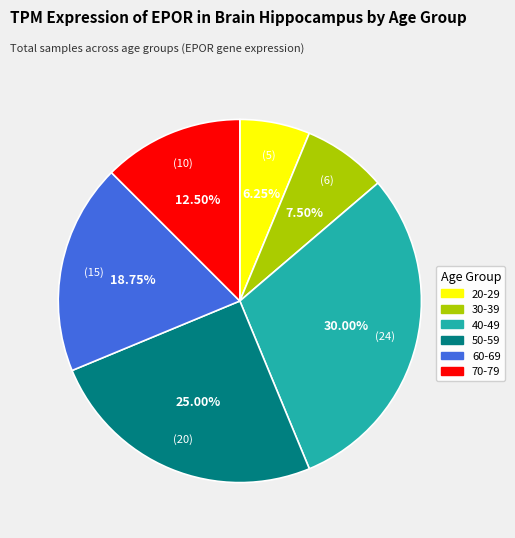

What percentage do 70-79 and 40-49 together represent?

42.5%